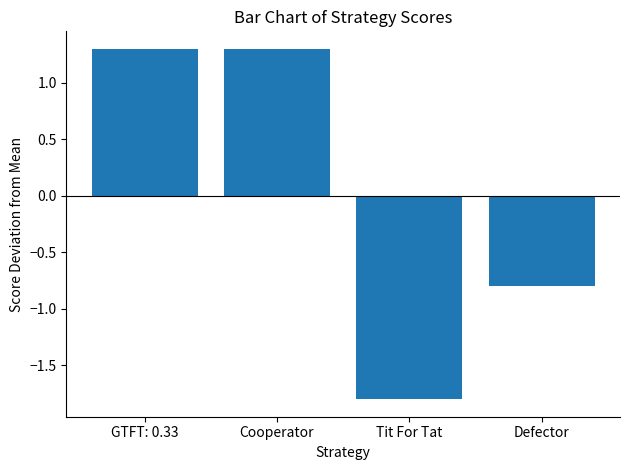

Reading left to right, list all the values displayed in this chart.

GTFT: 0.33=1.3	Cooperator=1.3	Tit For Tat=-1.8	Defector=-0.8